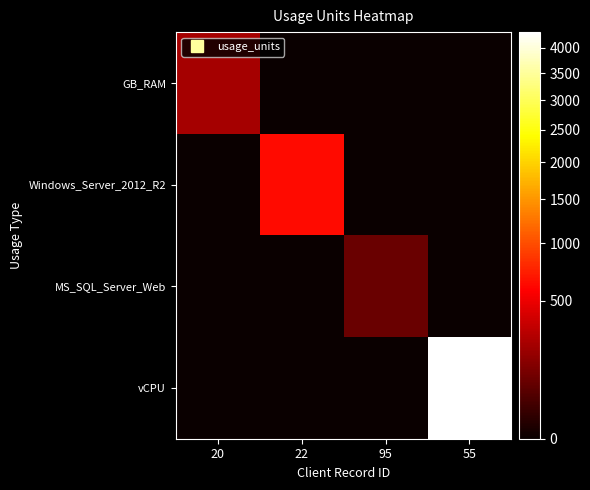

Which series has the largest total across all categories?

vCPU